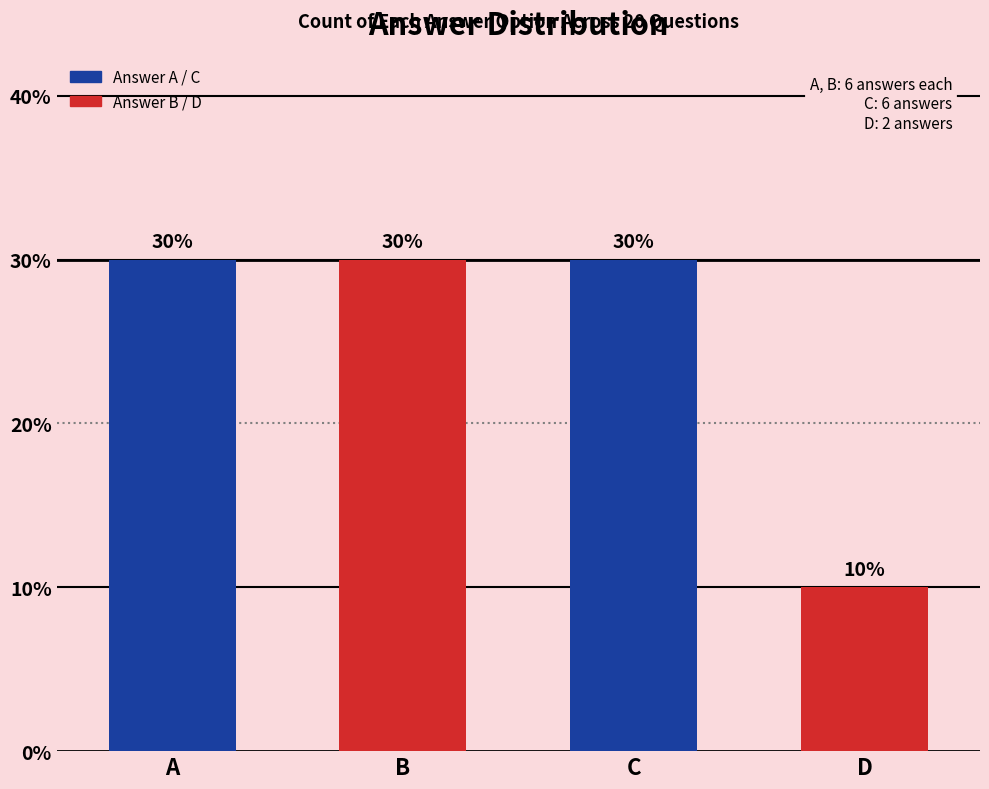

The value at A is 4. True or false?

False